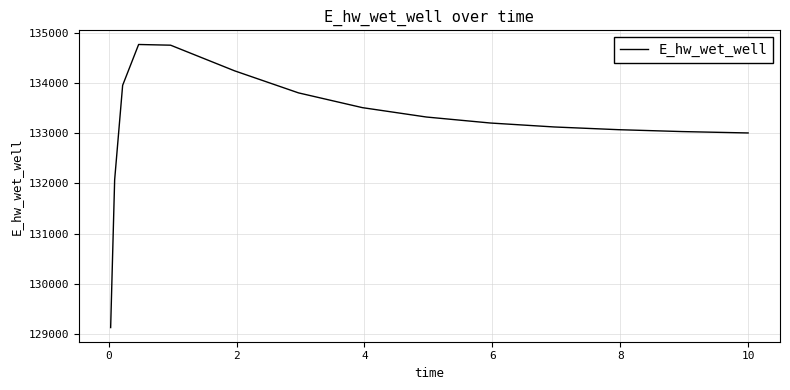

What is the greatest value displayed?

134771.2